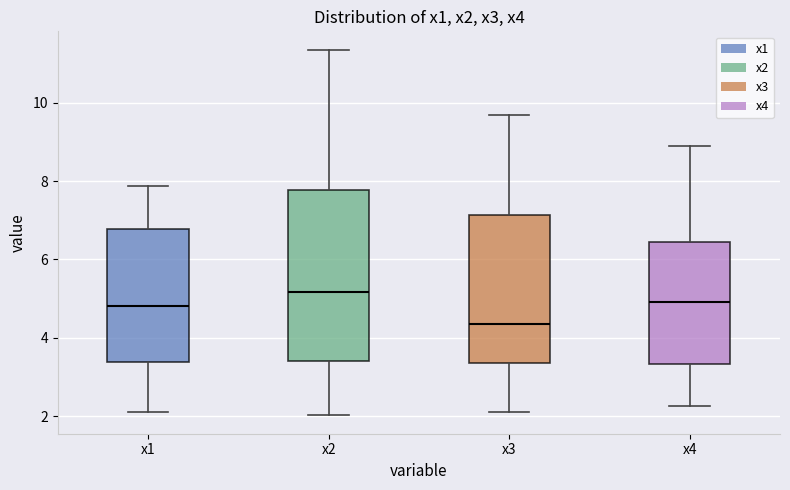

Comparing the boxes themselves (not the whiskers), which one is the tallest?

x2